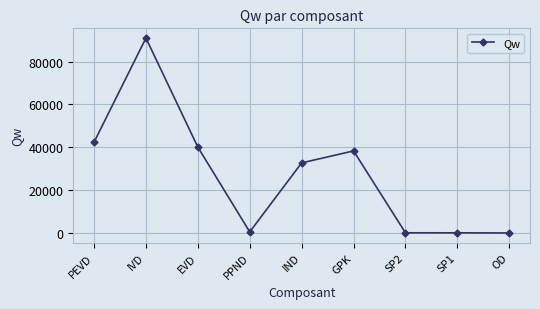

How many data points does each series have?

9